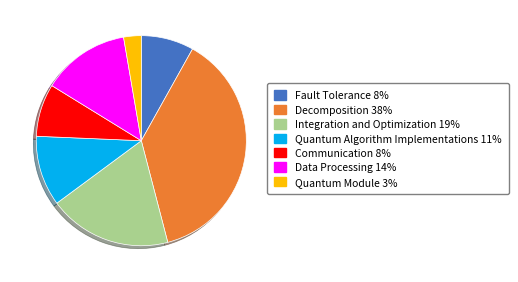

How many slices are in this pie chart?

7